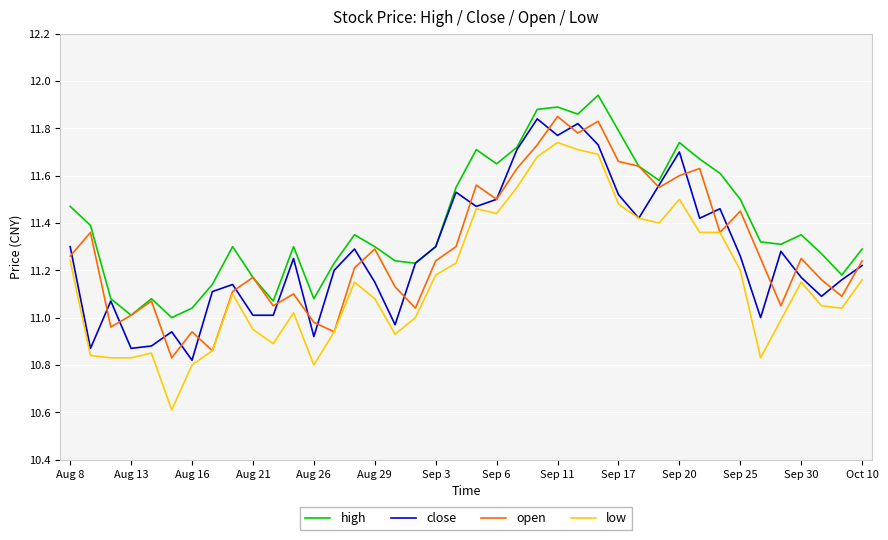

Which series has the widest spread of values?

low